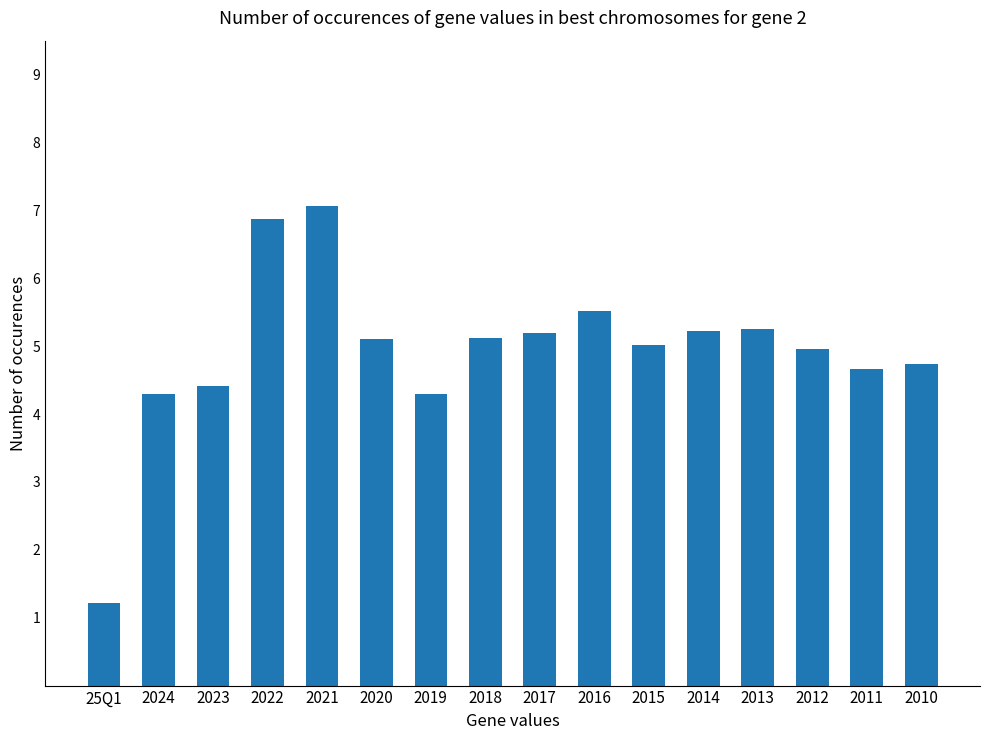

Count the number of data series in this chart.

1